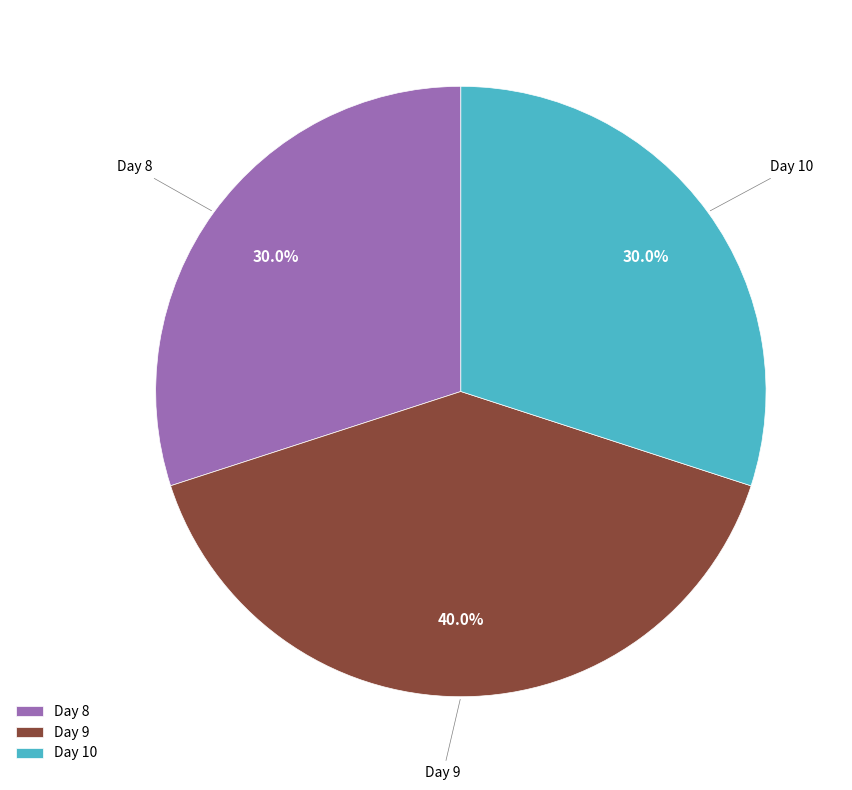

What percentage do Day 10 and Day 8 together represent?

60.0%